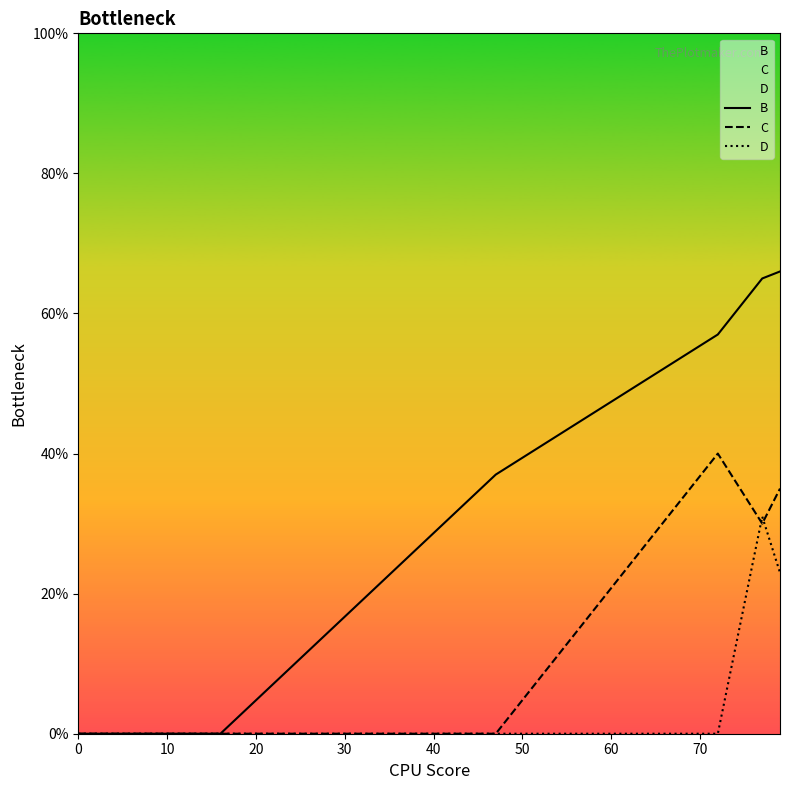

Which series has the largest total across all categories?

B